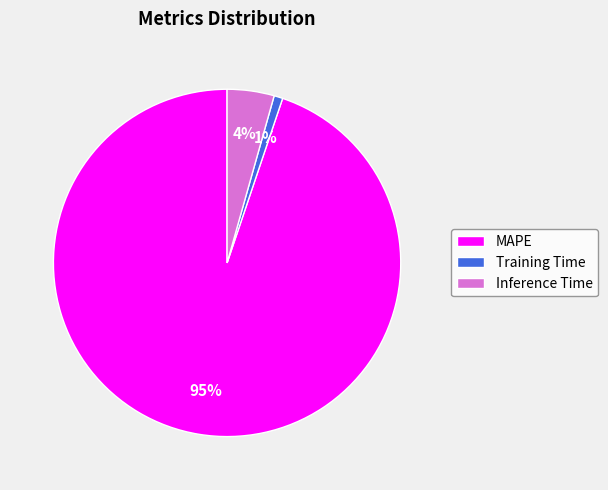

Which slice is the largest?

MAPE